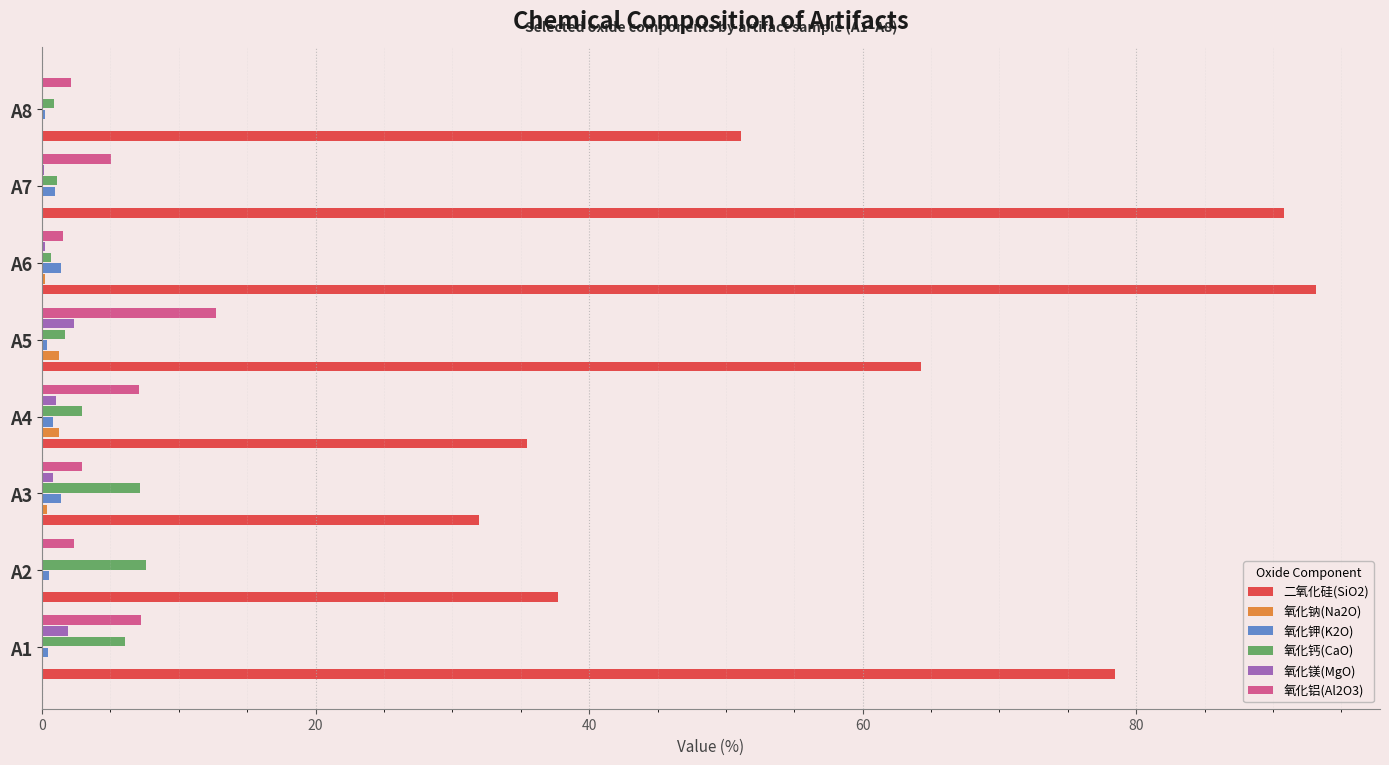

What is the maximum value for 二氧化硅(SiO2)?

93.2